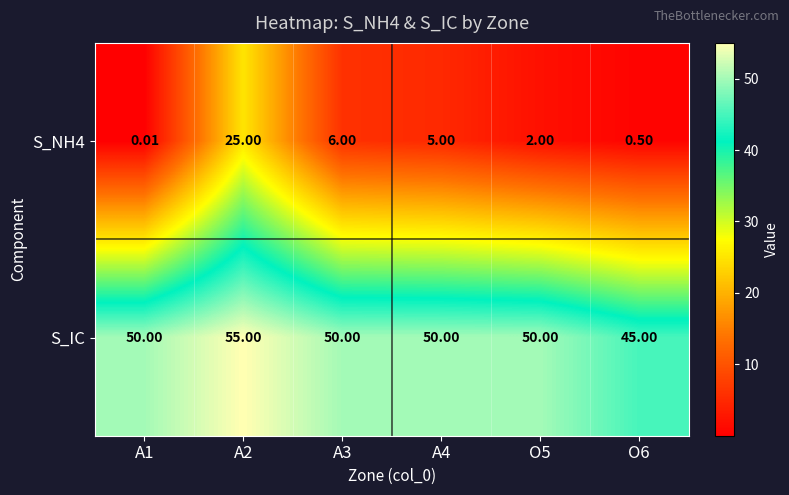

Between A2 and A3, which series saw the biggest shift?

S_NH4